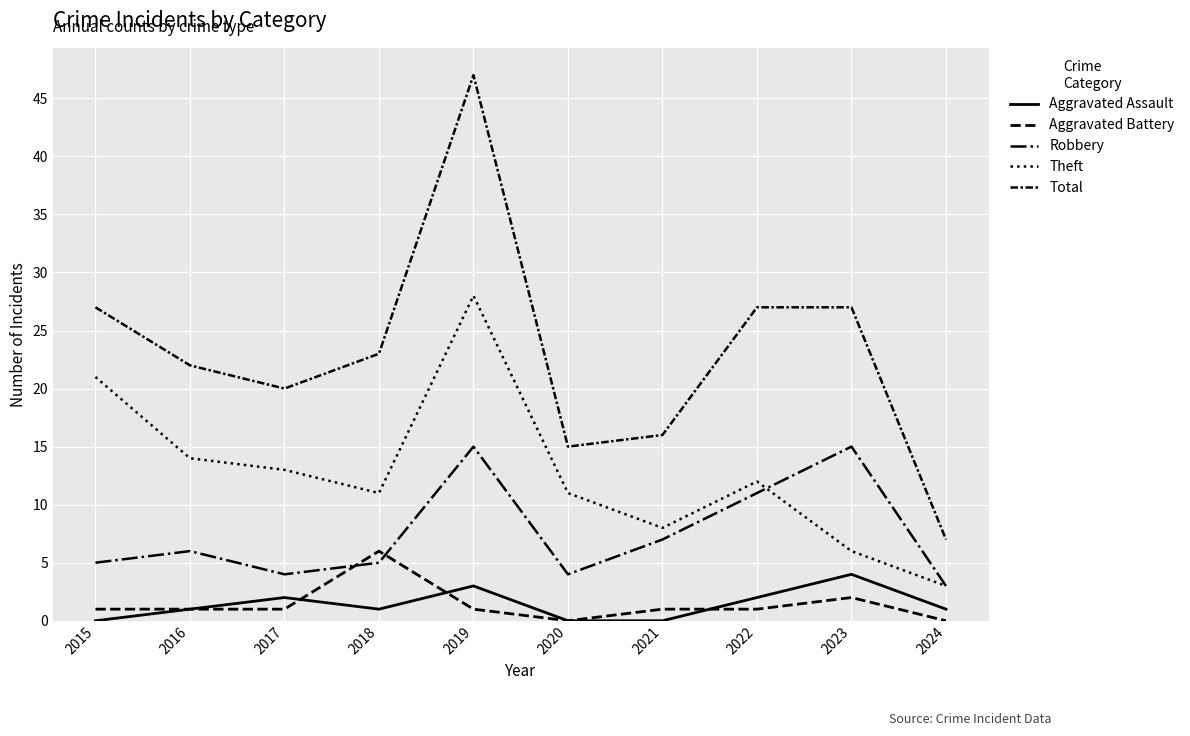

At which category does Total reach its first local valley?

2017